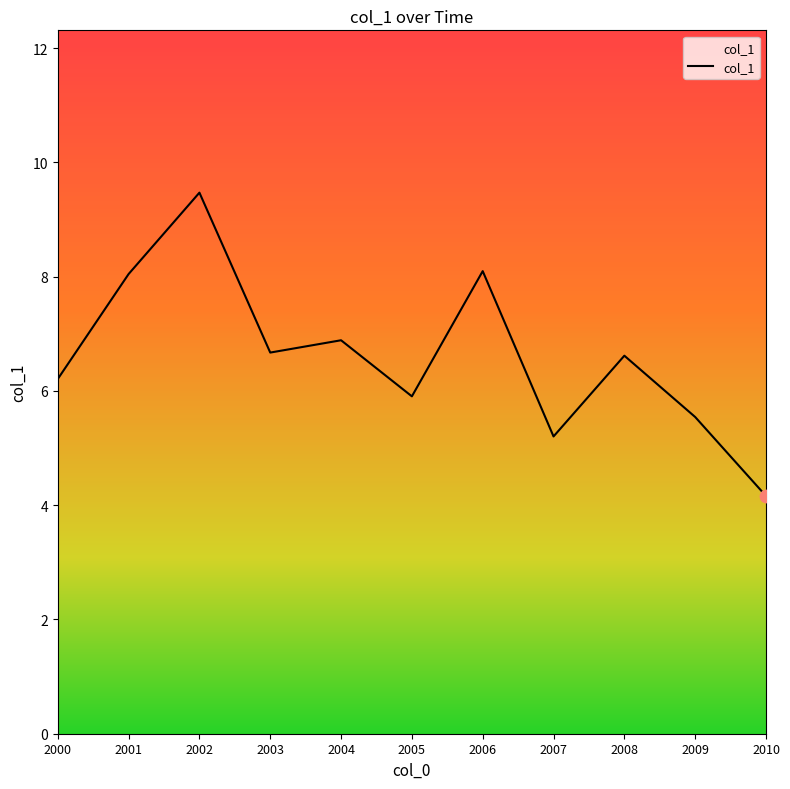

Between 2001 and 2010, which is larger?

2001